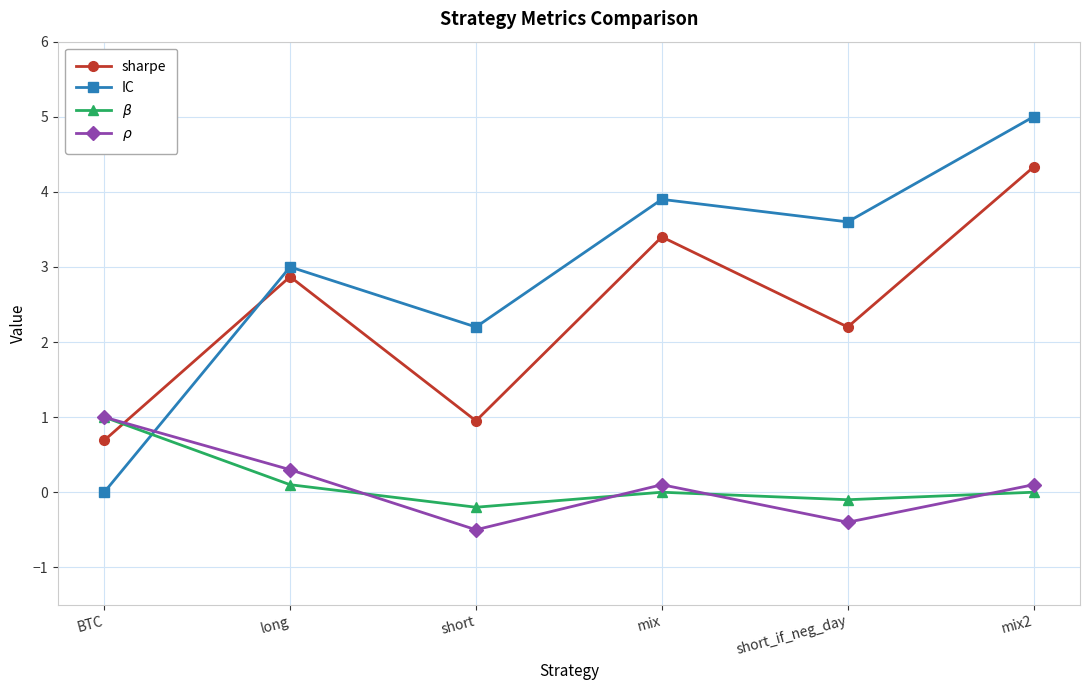

How many intersections are there between sharpe and $\beta$?

1